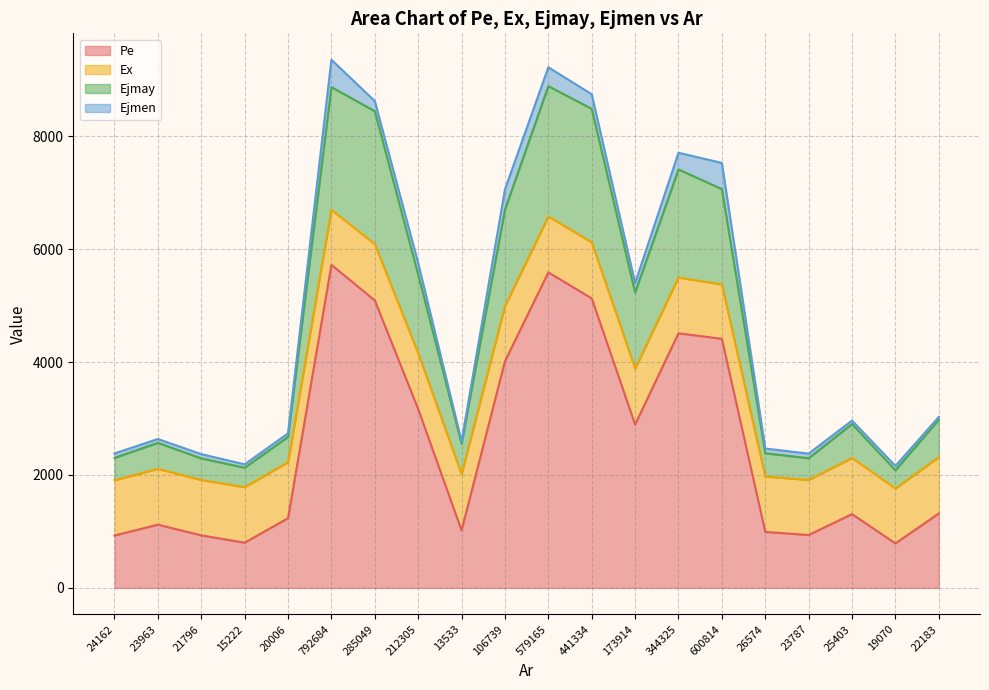

True or false: Ejmay and Pe intersect in this chart.

False